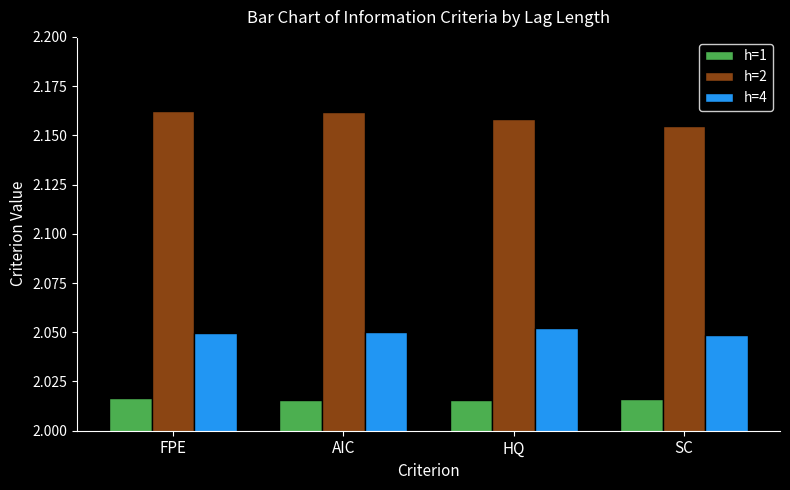

The value of h=2 at AIC is 0.9. True or false?

False